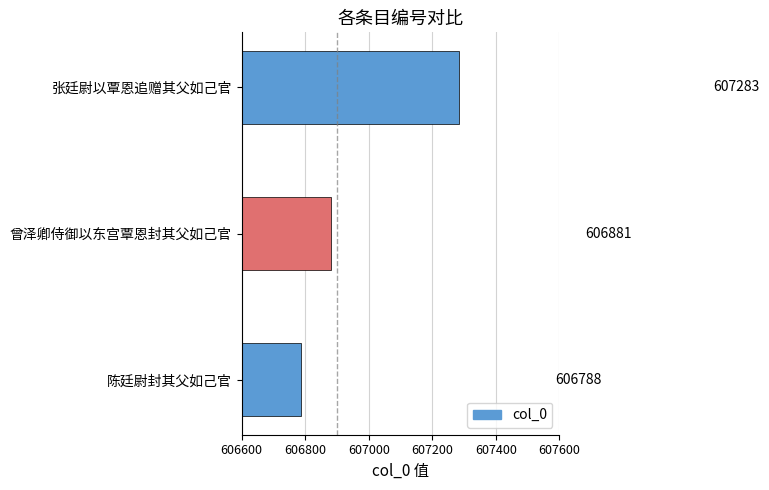

What is the change in value from 陈廷尉封其父如己官 to 曾泽卿侍御以东宫覃恩封其父如己官?

+93